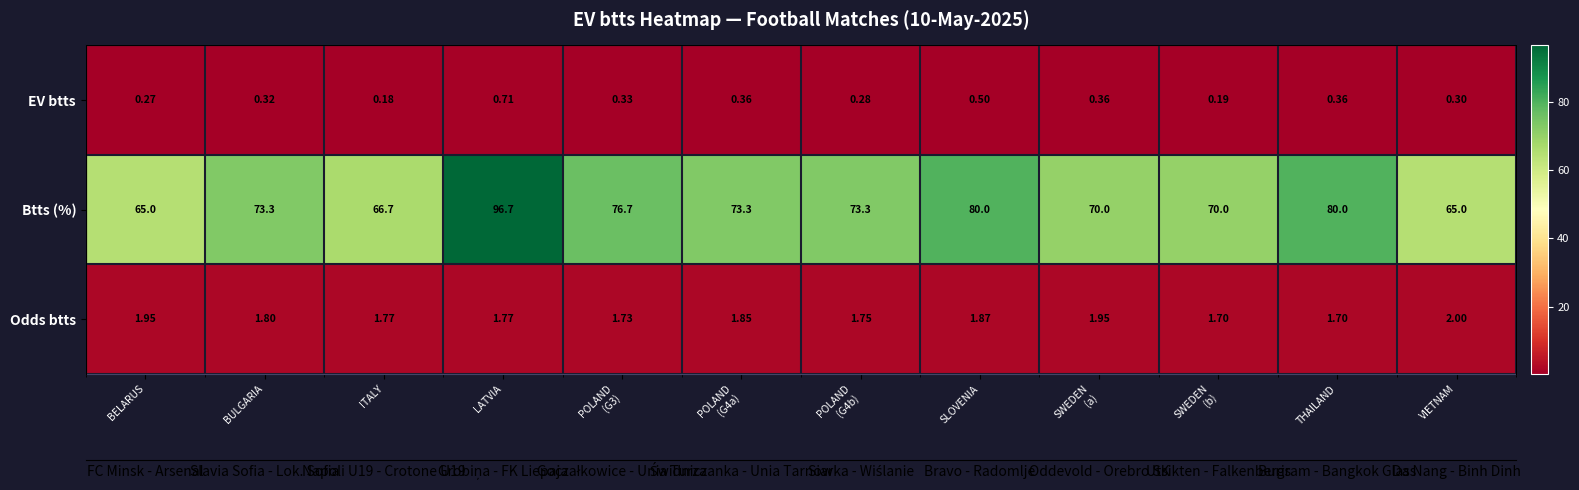

Which category has the lowest value in the EV btts series?

ITALY